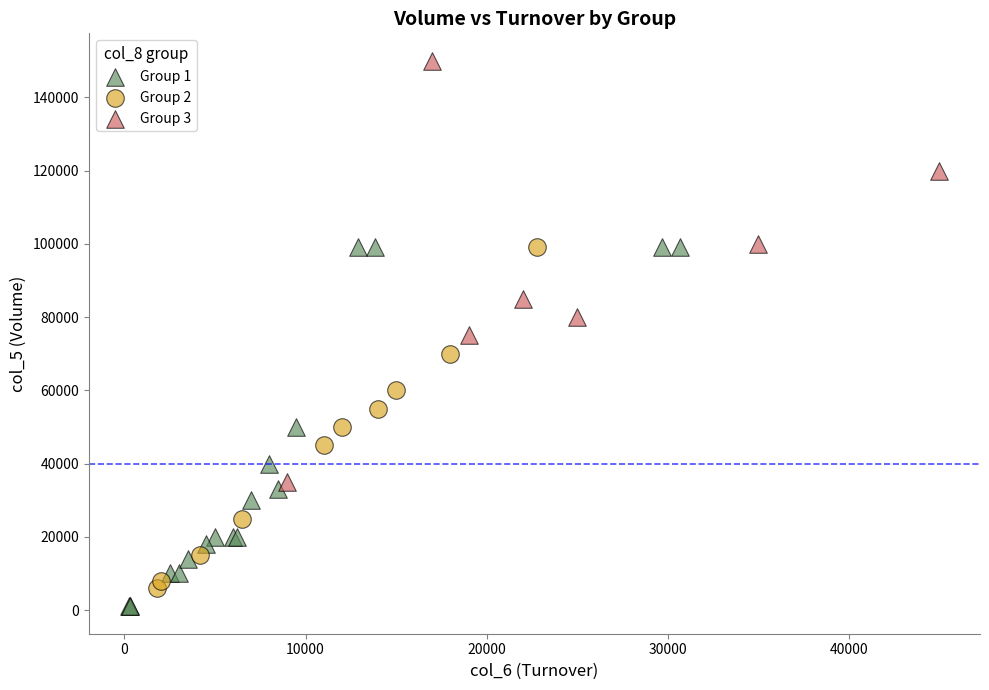

Which series has the widest spread of Y values?

Group 3